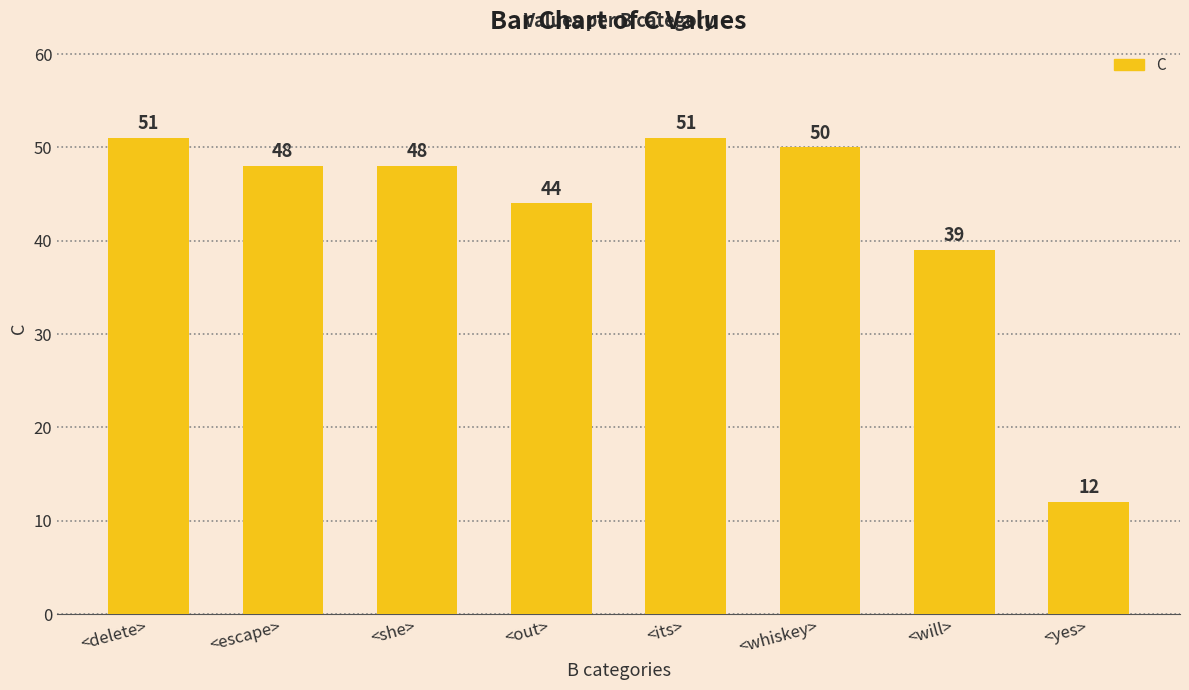

What is the change in value from <its> to <whiskey>?

-1